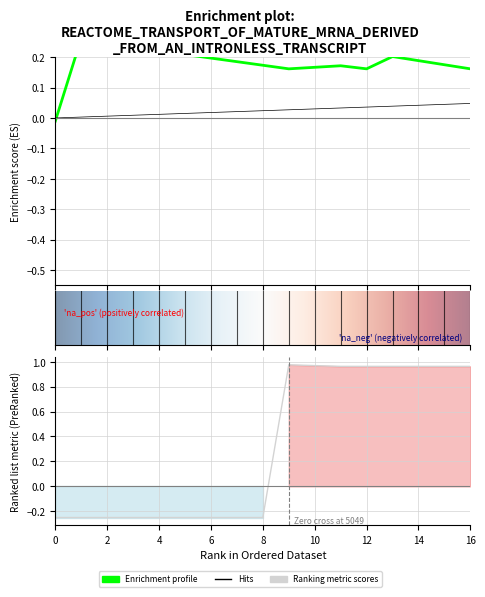

In col_6, how many points are lower than both neighbors (excluding endpoints)?

2